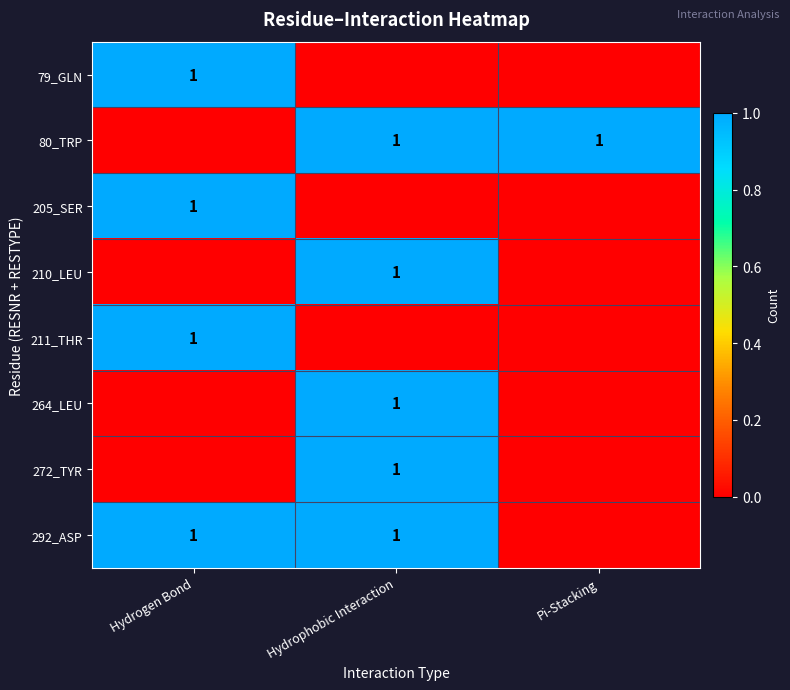

The value of row_1 at Hydrogen Bond is 1. True or false?

False